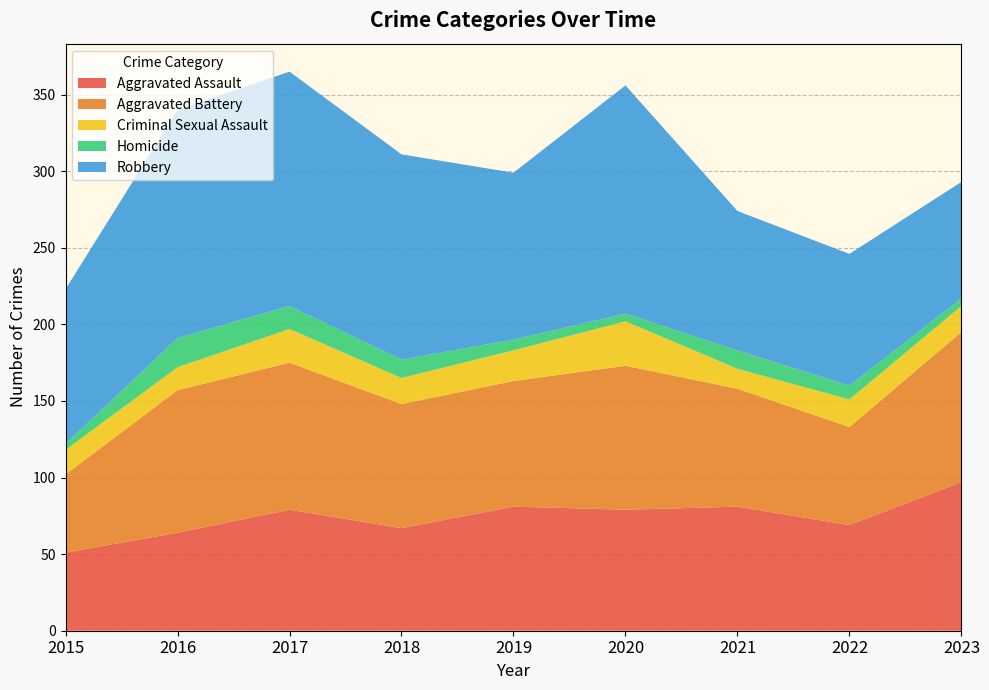

Reading left to right, list all the values displayed in this chart.

Aggravated Assault: 2015=51	2016=64	2017=79	2018=67	2019=81	2020=79	2021=81	2022=69	2023=97
Aggravated Battery: 2015=51	2016=93	2017=96	2018=81	2019=82	2020=94	2021=77	2022=64	2023=98
Criminal Sexual Assault: 2015=16	2016=15	2017=22	2018=17	2019=20	2020=29	2021=13	2022=18	2023=17
Homicide: 2015=4	2016=19	2017=15	2018=12	2019=7	2020=5	2021=12	2022=9	2023=5
Robbery: 2015=101	2016=149	2017=153	2018=134	2019=109	2020=149	2021=91	2022=86	2023=76